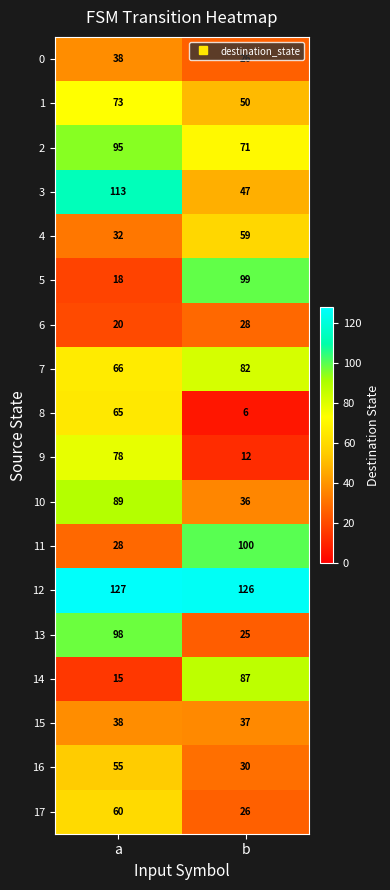

Where is 1 nearest to the value 61?

b